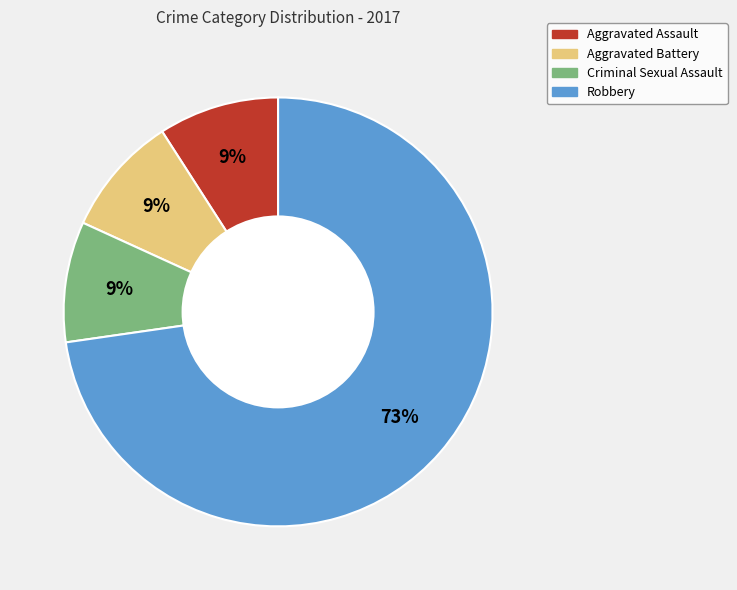

How many slices are in this pie chart?

4